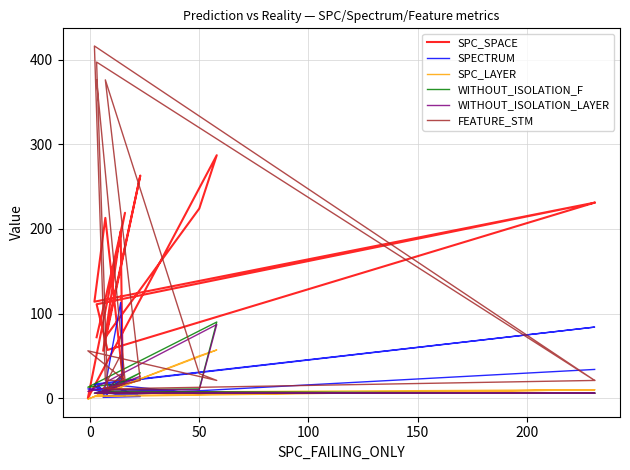

True or false: WITHOUT_ISOLATION_F has more than 0 points higher than both neighbors.

True